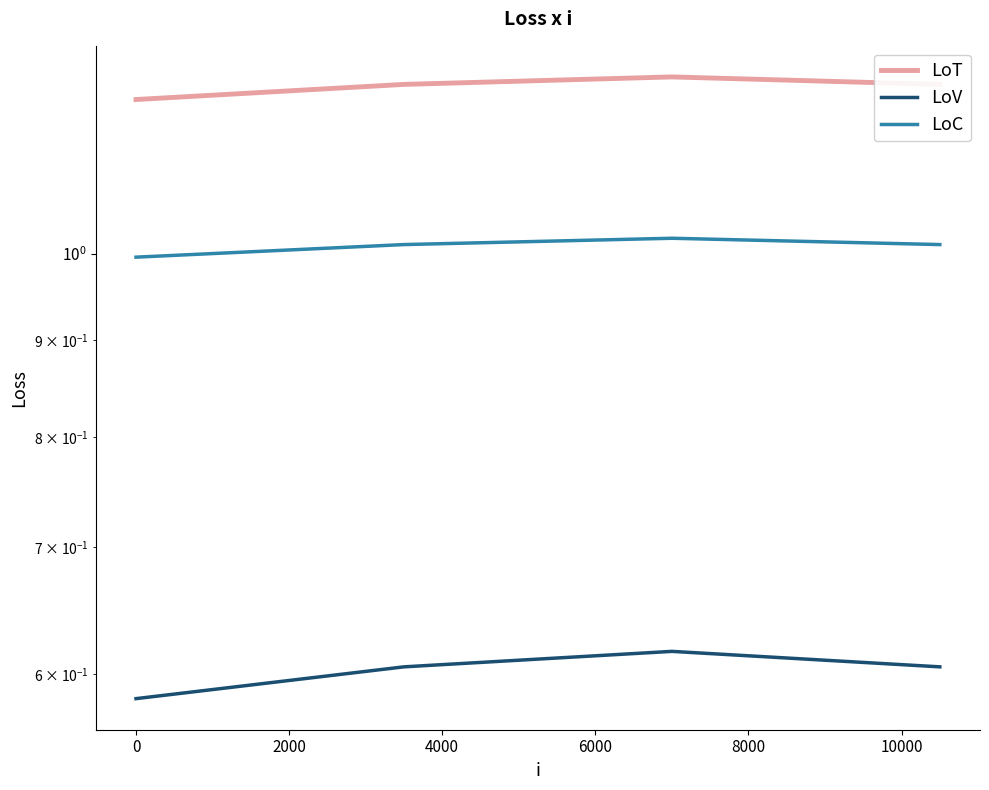

How many lines are shown in the chart?

3